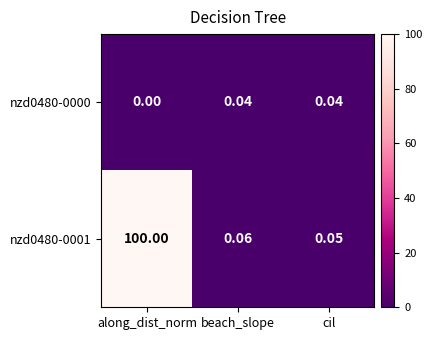

List the labels in order of nzd0480-0001 value, largest first.

along_dist_norm, beach_slope, cil